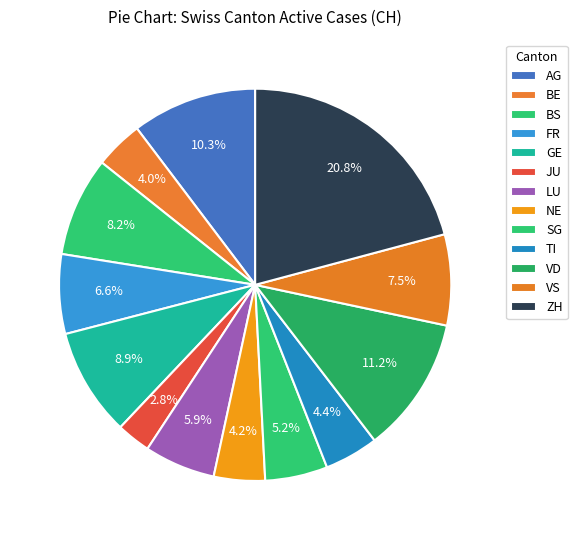

What portion of the pie excludes GE?

91.1%